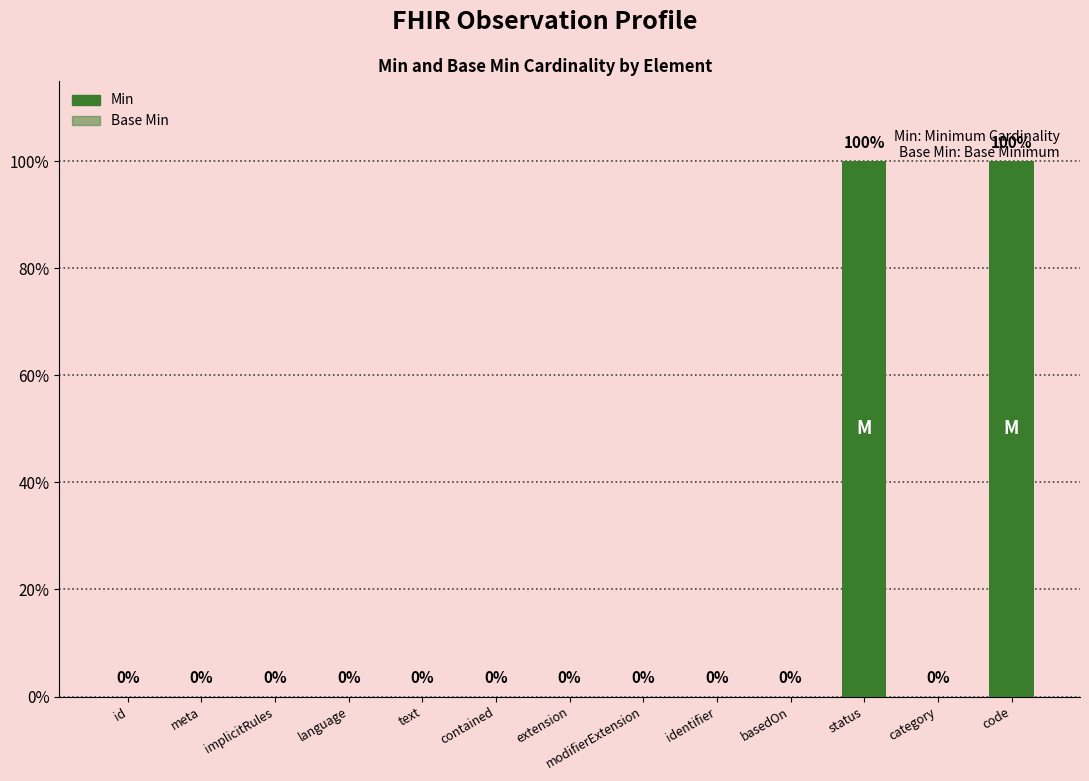

Does the chart contain stacked bars?

No